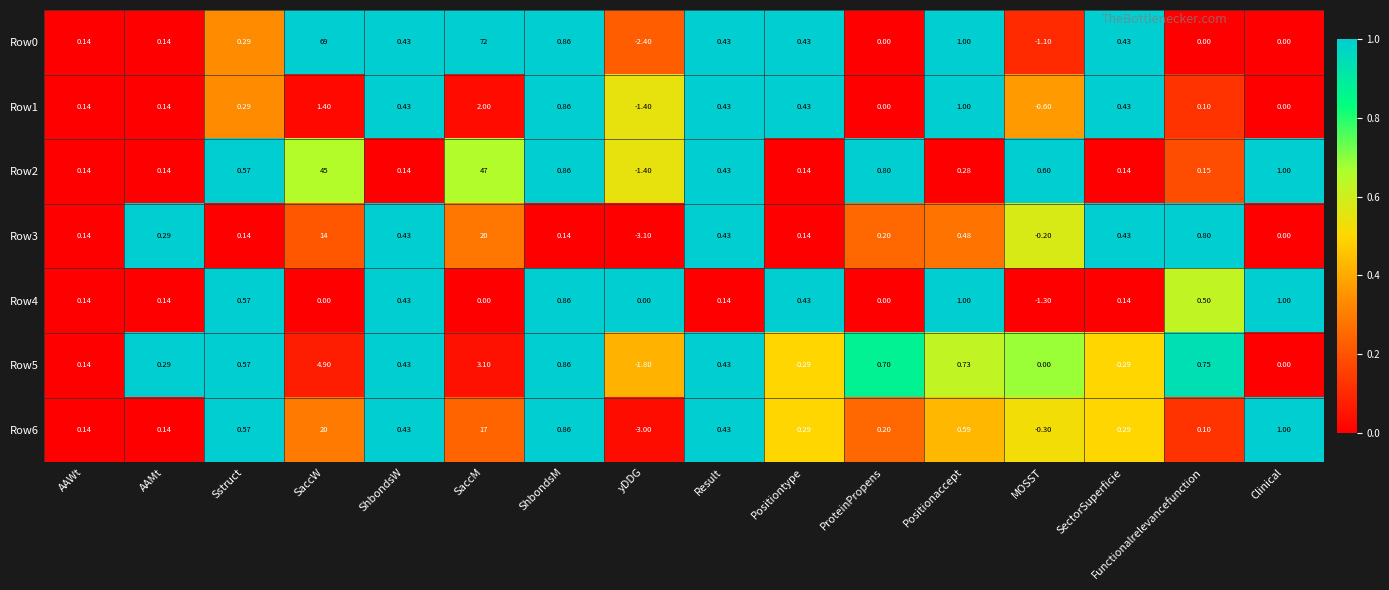

Is the value of Row6 at SaccM greater than the value of Row3 at ShbondsM?

Yes